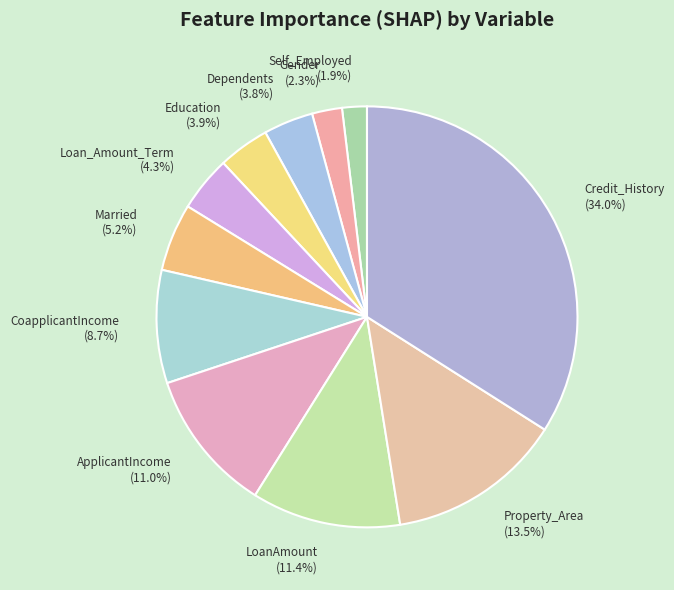

Combined, do Self_Employed and Gender account for over 50%?

No